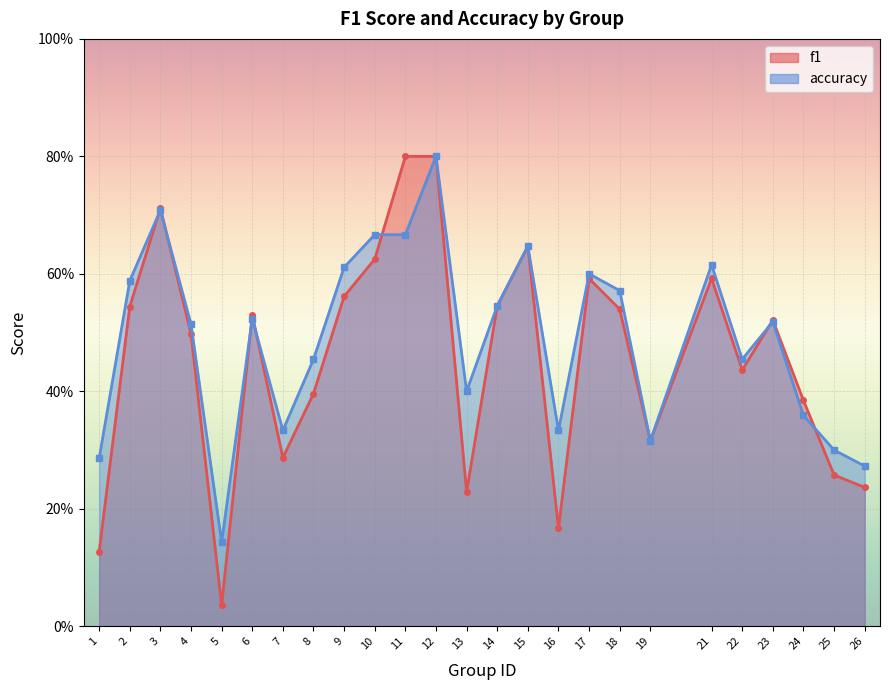

What is the value of the f1 point at the 22nd from the left?

0.5